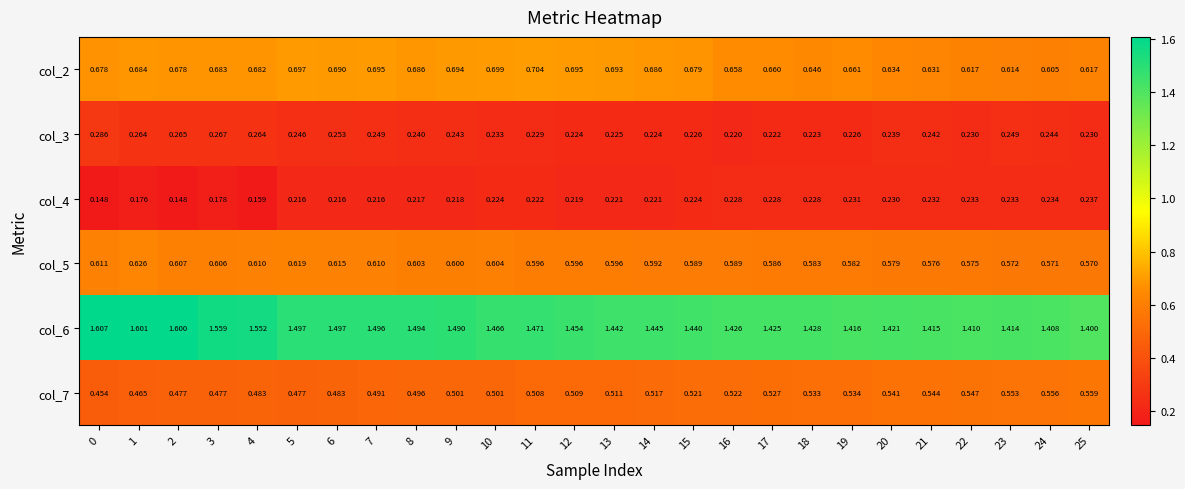

Count the number of data series in this chart.

6